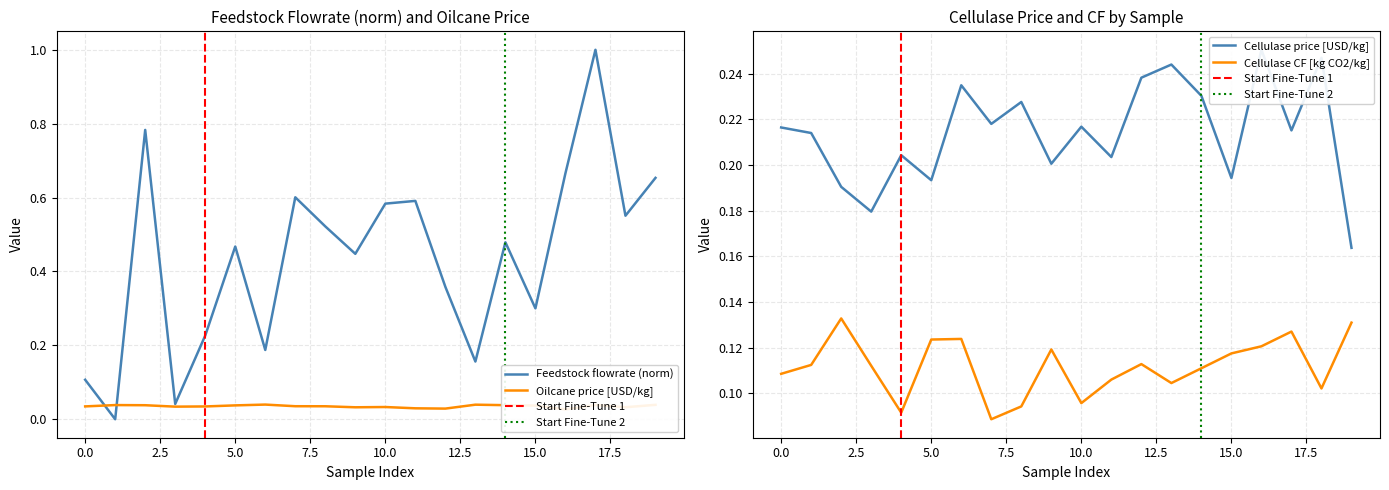

At which label does Cellulase CF [kg CO2/kg] reach its peak?

2